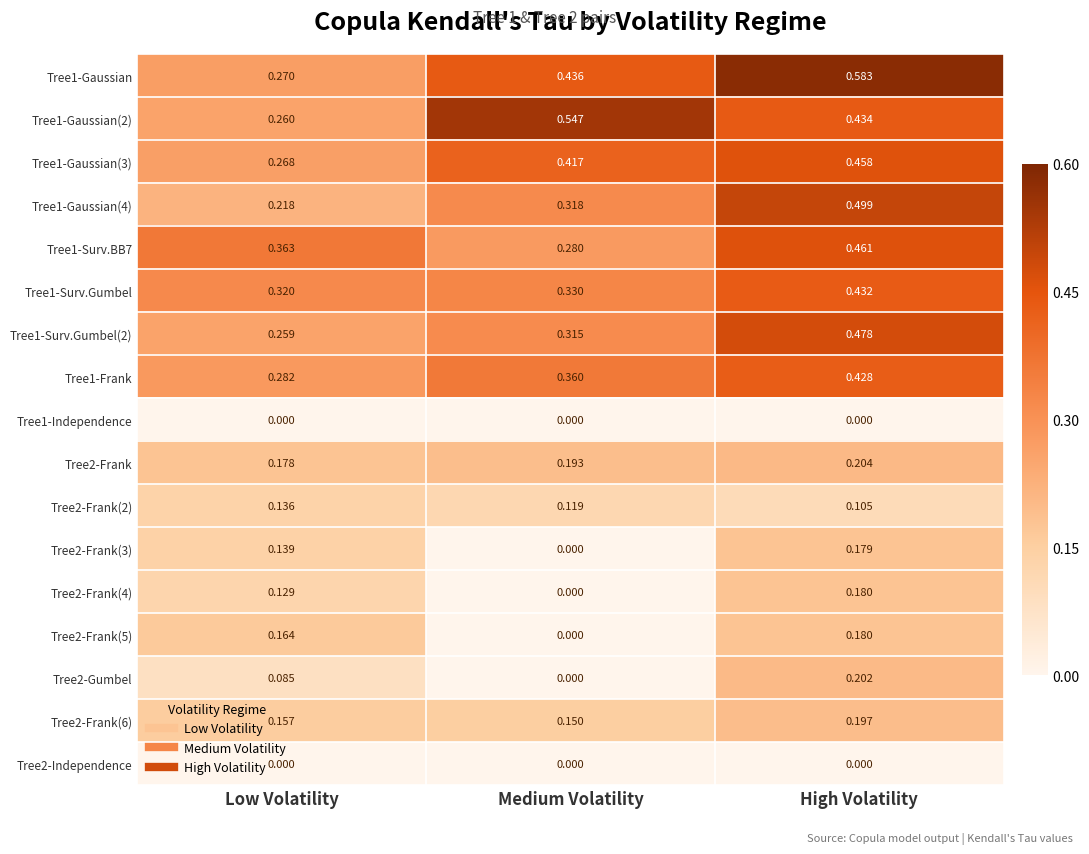

At which label is Tree1-Gaussian(3) closest to 0?

Low Volatility